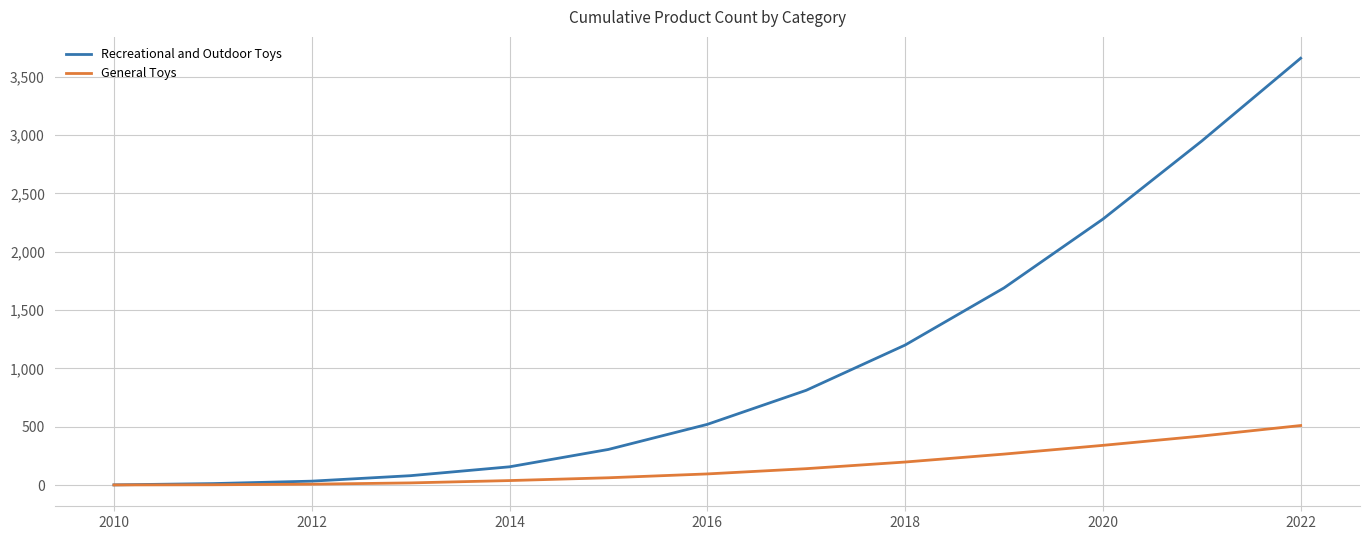

Which series has the largest total across all categories?

Recreational and Outdoor Toys